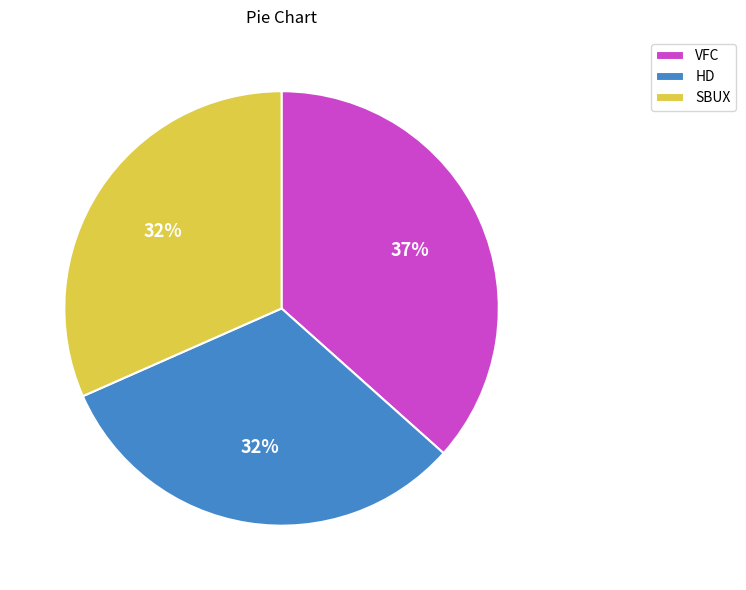

Between VFC and SBUX, which is larger?

VFC